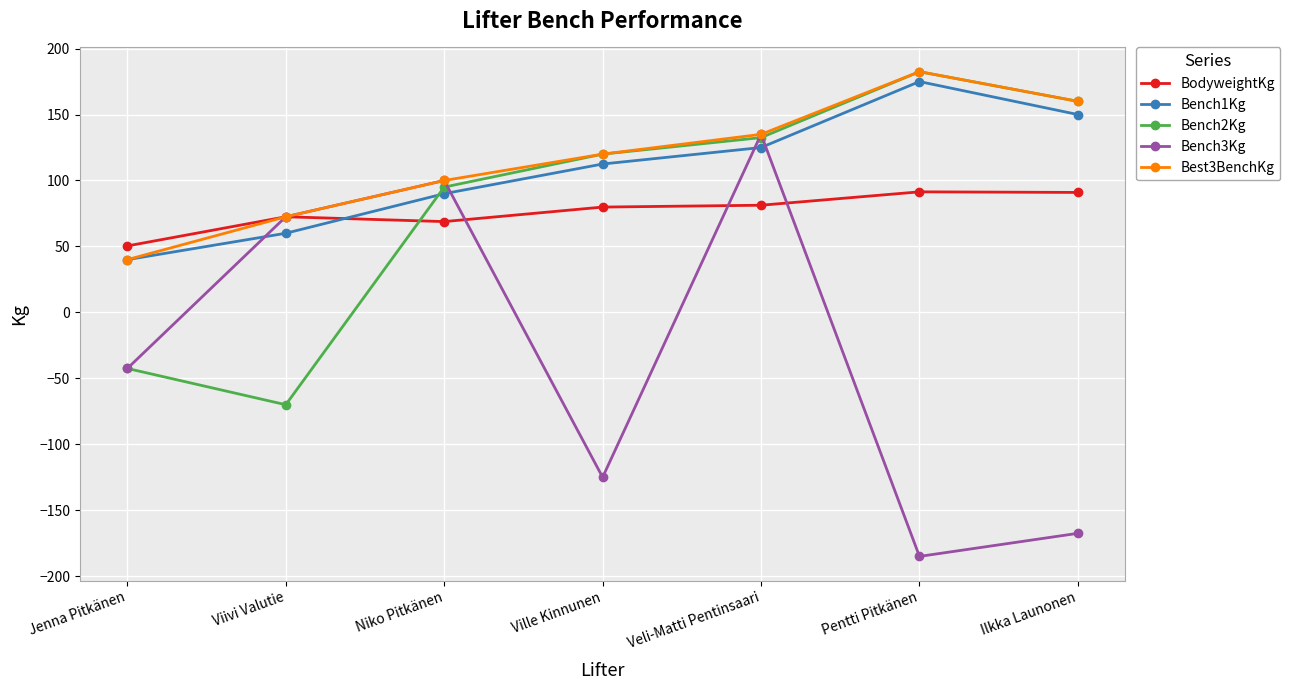

What is the difference between the maximum and minimum values in the BodyweightKg series?

41.0